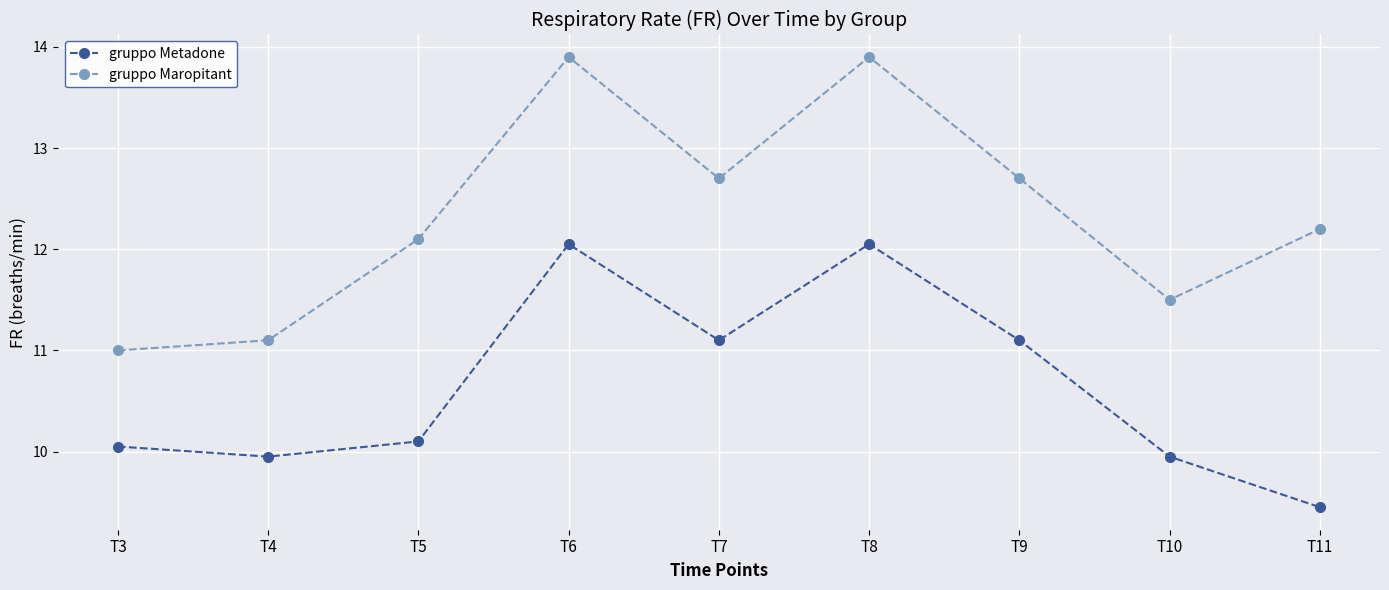

The value of gruppo Metadone at T10 is 15.8. True or false?

False